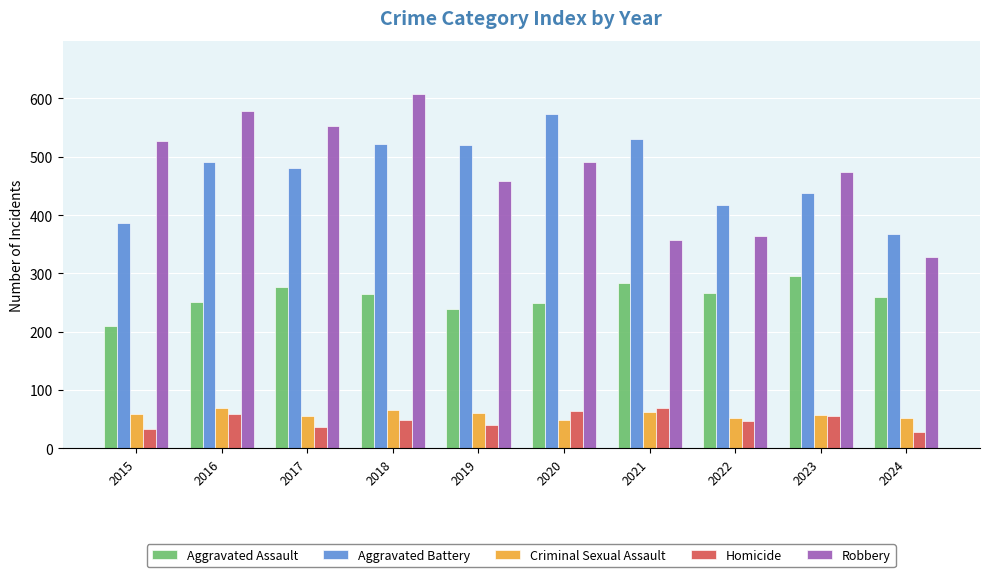

Which category has the lowest value in the Aggravated Assault series?

2015